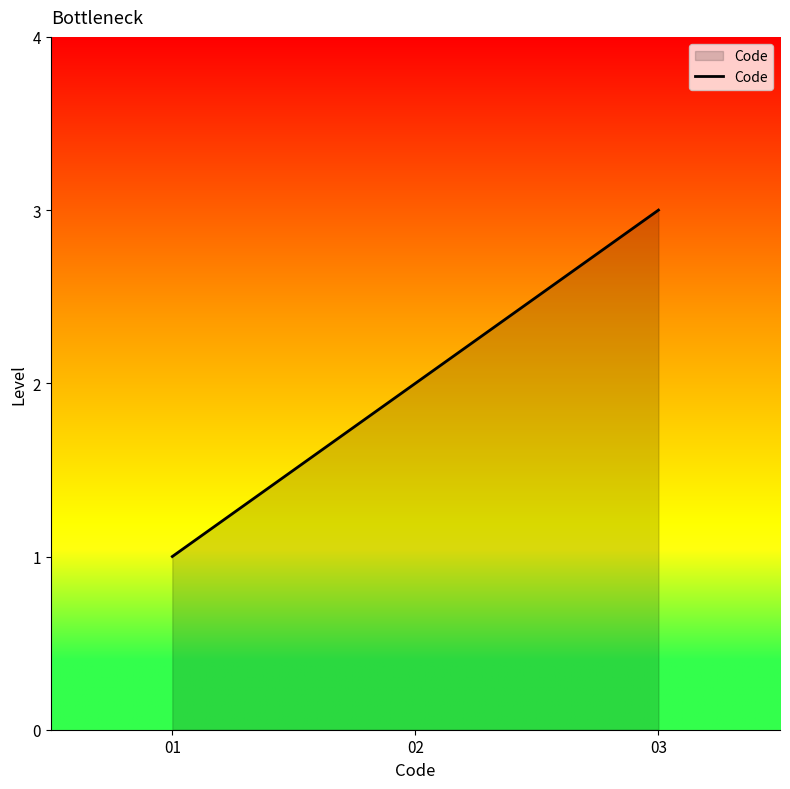

Which label corresponds to the smallest value in the chart?

01